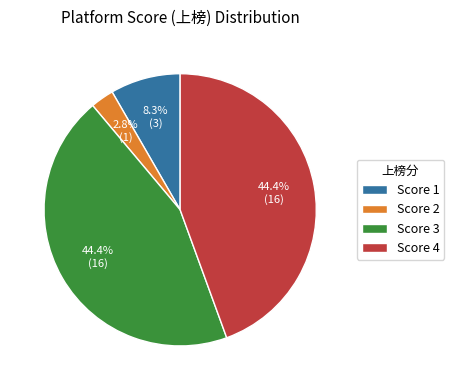

Do Score 2 and Score 3 together represent more than half of the pie?

No